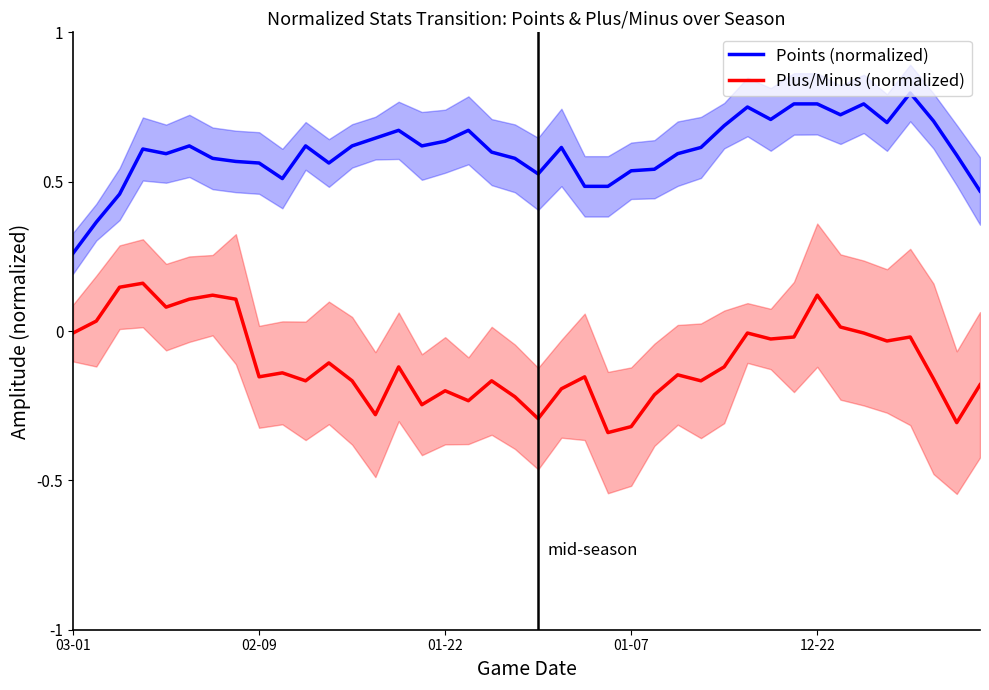

What are all the series names shown in the legend?

Points (normalized), Plus/Minus (normalized)